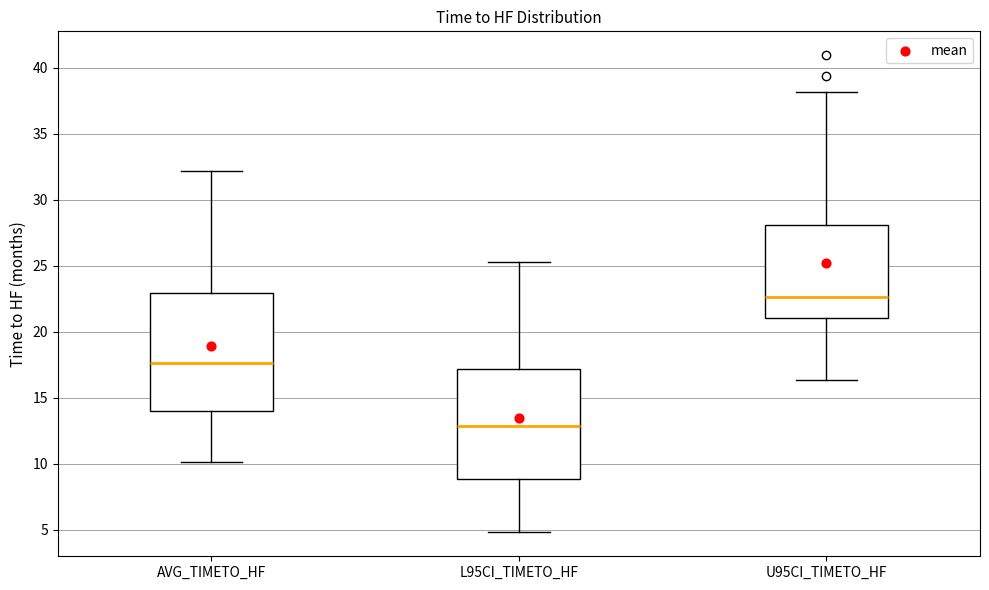

Which box's median line is the highest?

U95CI_TIMETO_HF